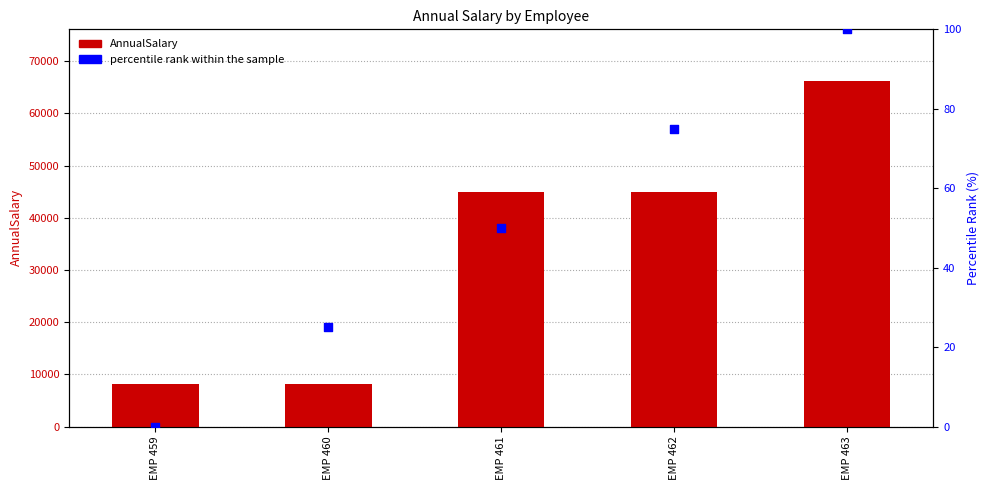

Which series has the widest spread of Y values?

AnnualSalary